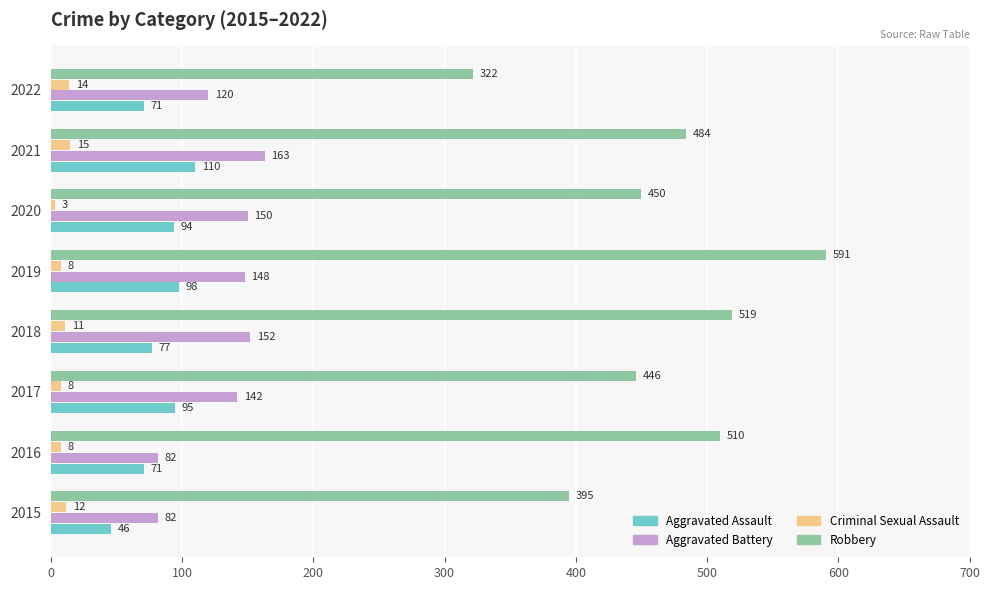

What is the difference between the maximum and second lowest values in the Robbery series?

196